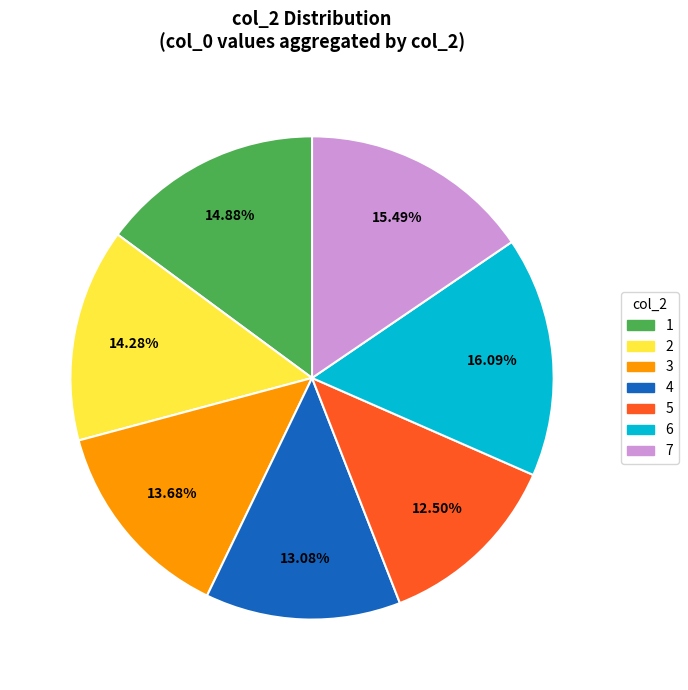

Does any single category account for the majority?

No